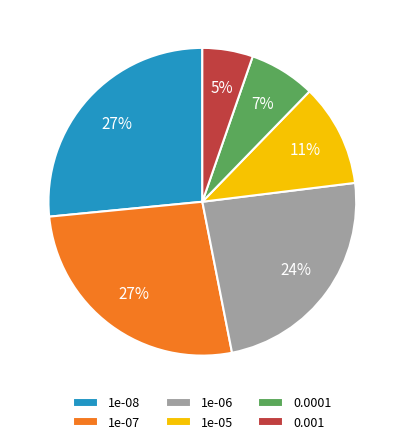

True or false: 1e-07 accounts for 27% of the total.

True